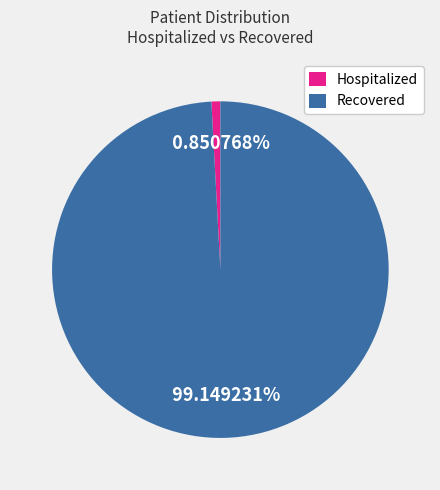

Which slice is the largest?

Recovered